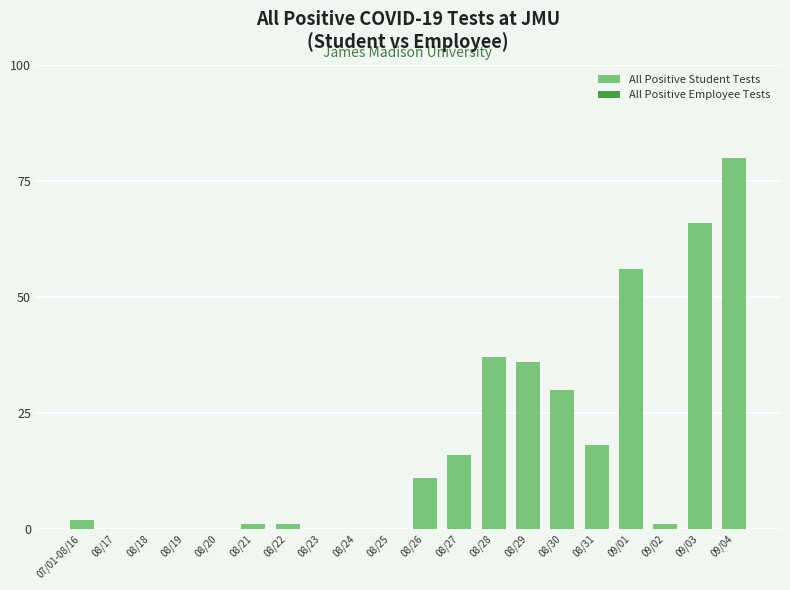

What is the sum of all values?

355